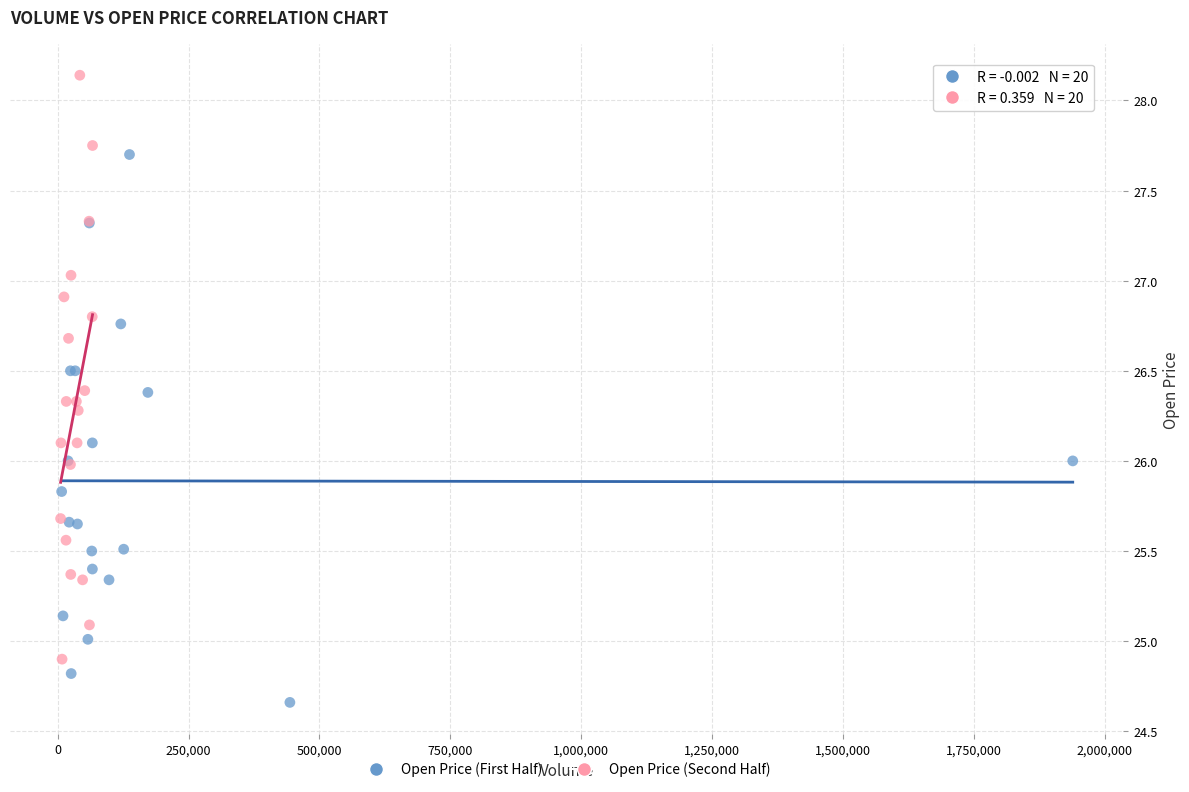

Which series reaches the minimum Y coordinate?

Open Price (First Half)